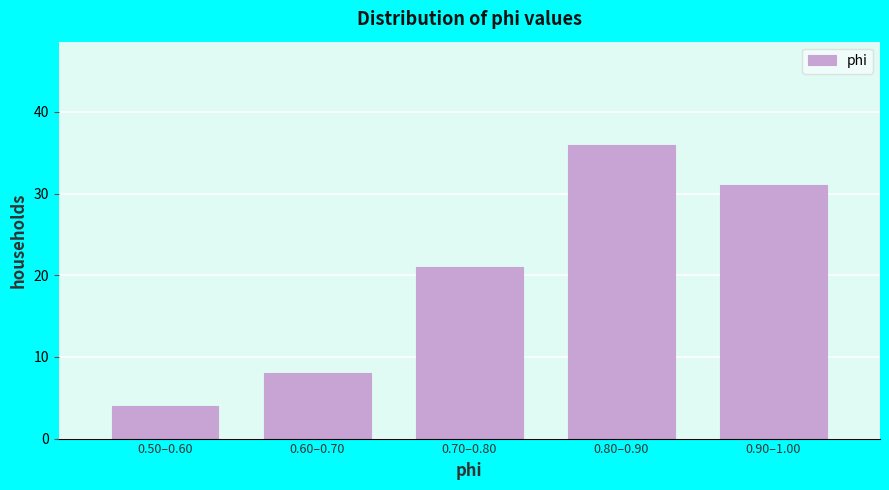

Reading left to right, transcribe all the data shown in this chart.

4	8	21	36	31